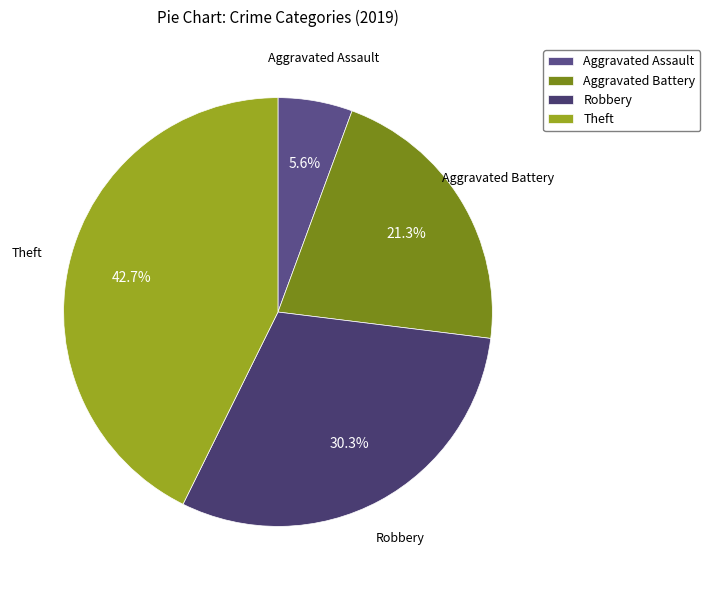

Which category has the biggest portion of the pie?

Theft